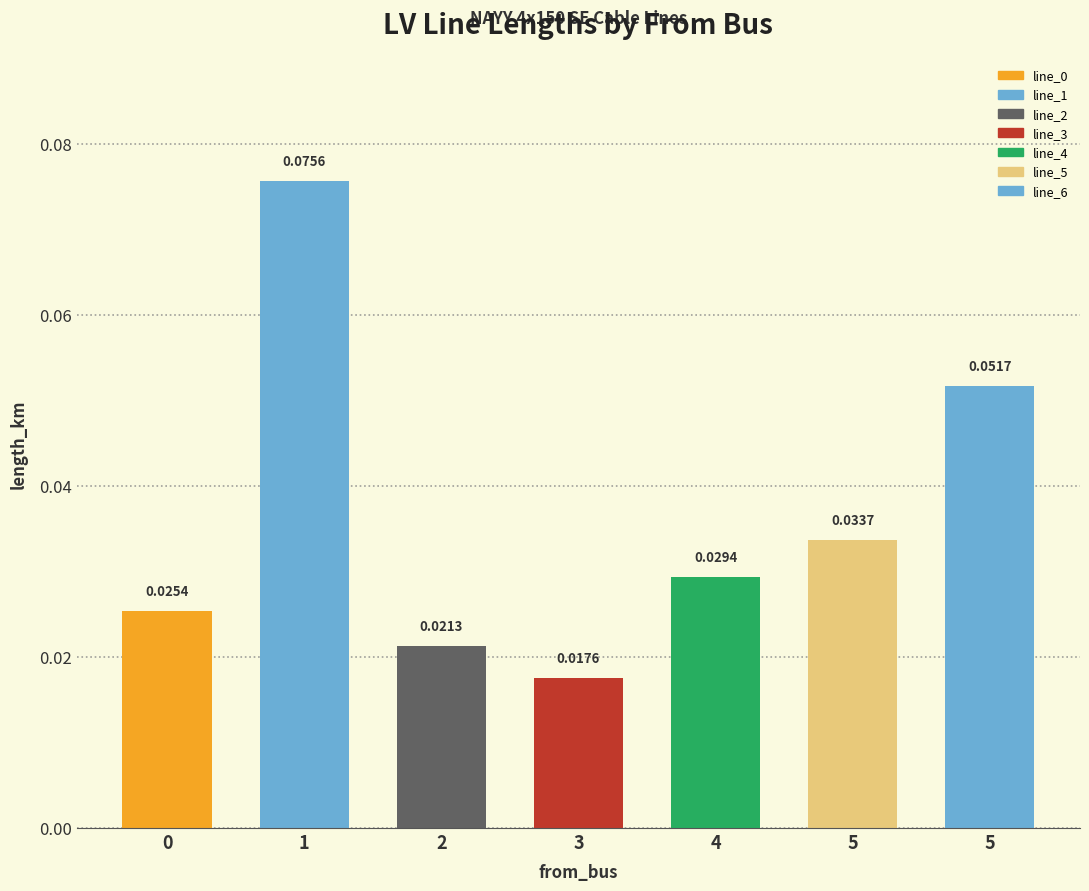

What is the greatest value displayed?

0.1